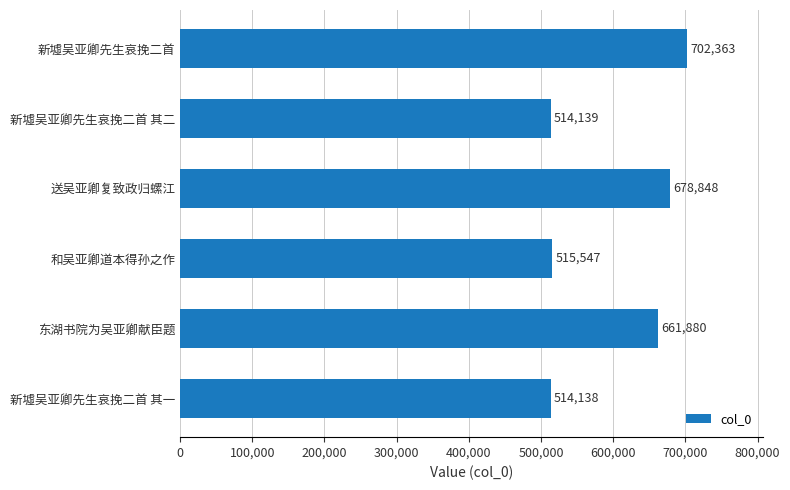

What is the difference between the maximum and second lowest values?

188224